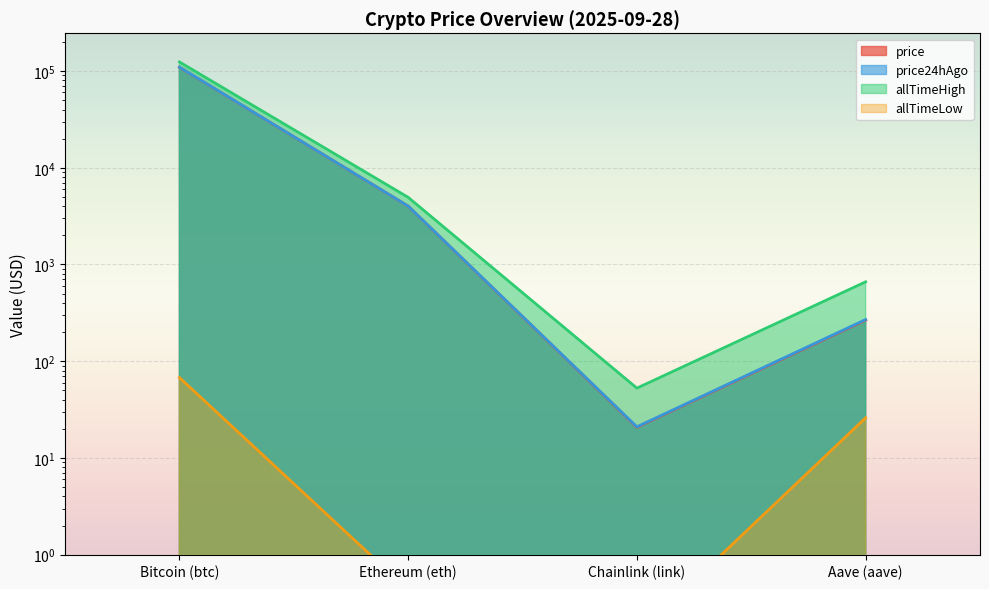

What is the value of the price point at the 3rd from the left?

20.8